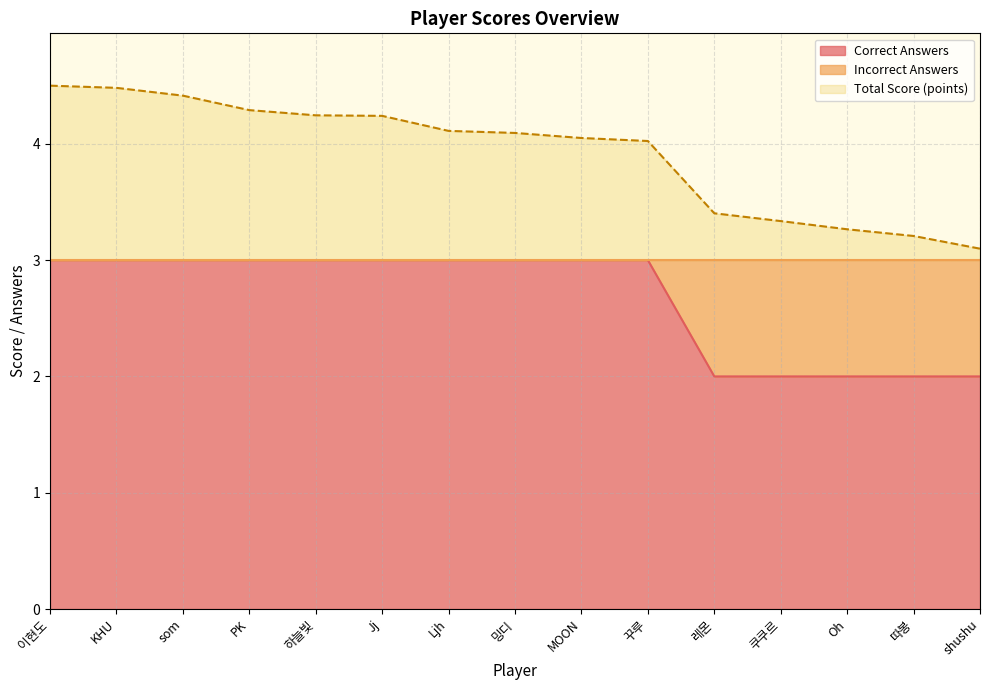

True or false: Correct Answers and Total Score (points) cross at least once.

False